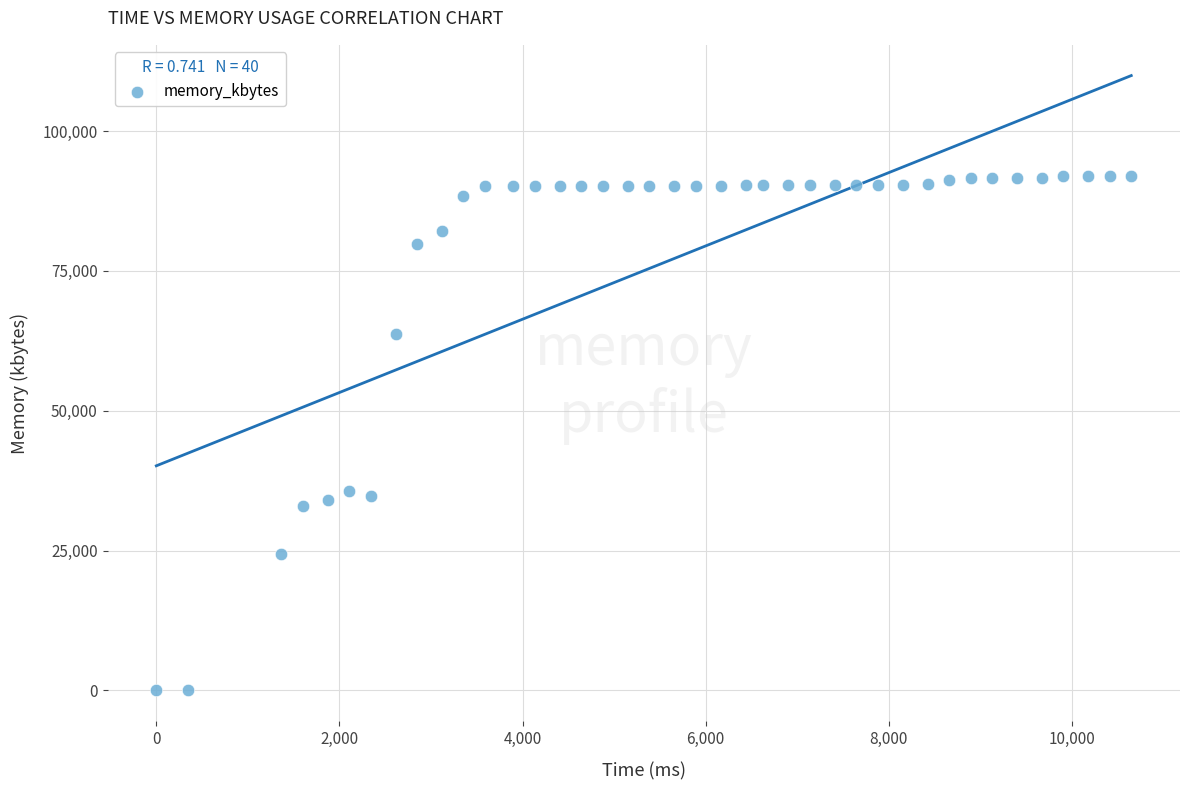

What is the range of X values (max minus min)?

10647